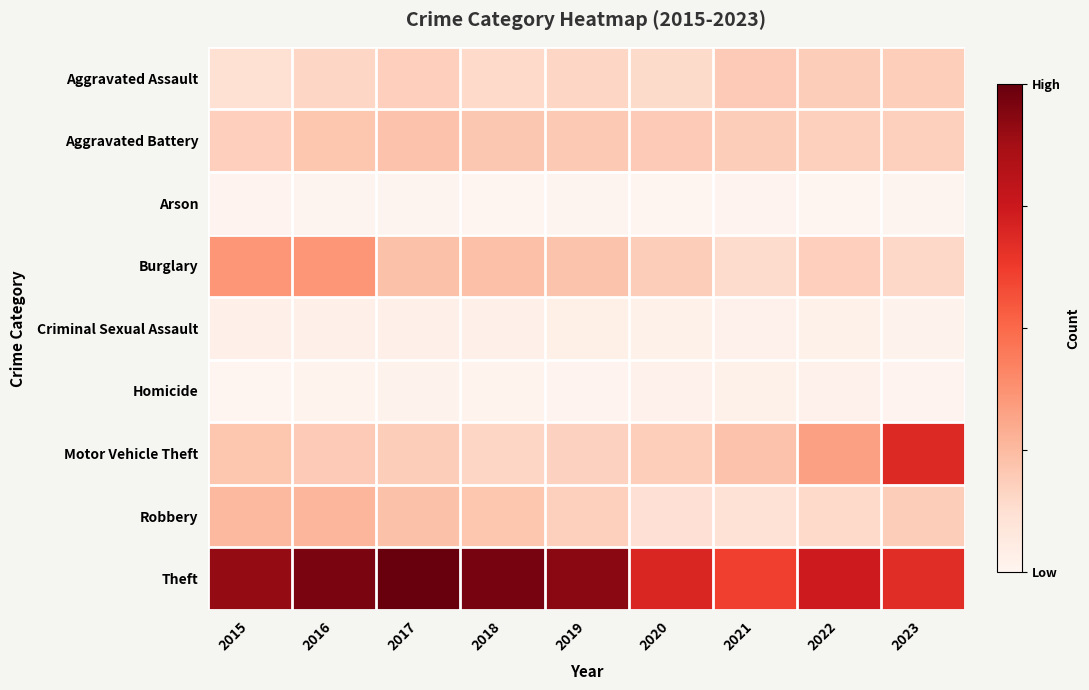

Reading right to left, what are all the values shown in this chart?

Aggravated Assault: 2023=211	2022=217	2021=226	2020=164	2019=184	2018=170	2017=207	2016=180	2015=140
Aggravated Battery: 2023=205	2022=205	2021=218	2020=225	2019=228	2018=239	2017=256	2016=245	2015=206
Arson: 2023=11	2022=9	2021=15	2020=9	2019=12	2018=6	2017=11	2016=11	2015=18
Burglary: 2023=179	2022=207	2021=162	2020=215	2019=253	2018=266	2017=261	2016=407	2015=409
Criminal Sexual Assault: 2023=27	2022=36	2021=30	2020=36	2019=48	2018=40	2017=38	2016=44	2015=38
Homicide: 2023=19	2022=30	2021=33	2020=29	2019=17	2018=20	2017=27	2016=20	2015=10
Motor Vehicle Theft: 2023=768	2022=372	2021=258	2020=212	2019=200	2018=184	2017=218	2016=224	2015=243
Robbery: 2023=219	2022=171	2021=128	2020=133	2019=203	2018=242	2017=259	2016=299	2015=292
Theft: 2023=754	2022=830	2021=685	2020=781	2019=1040	2018=1081	2017=1119	2016=1072	2015=1014